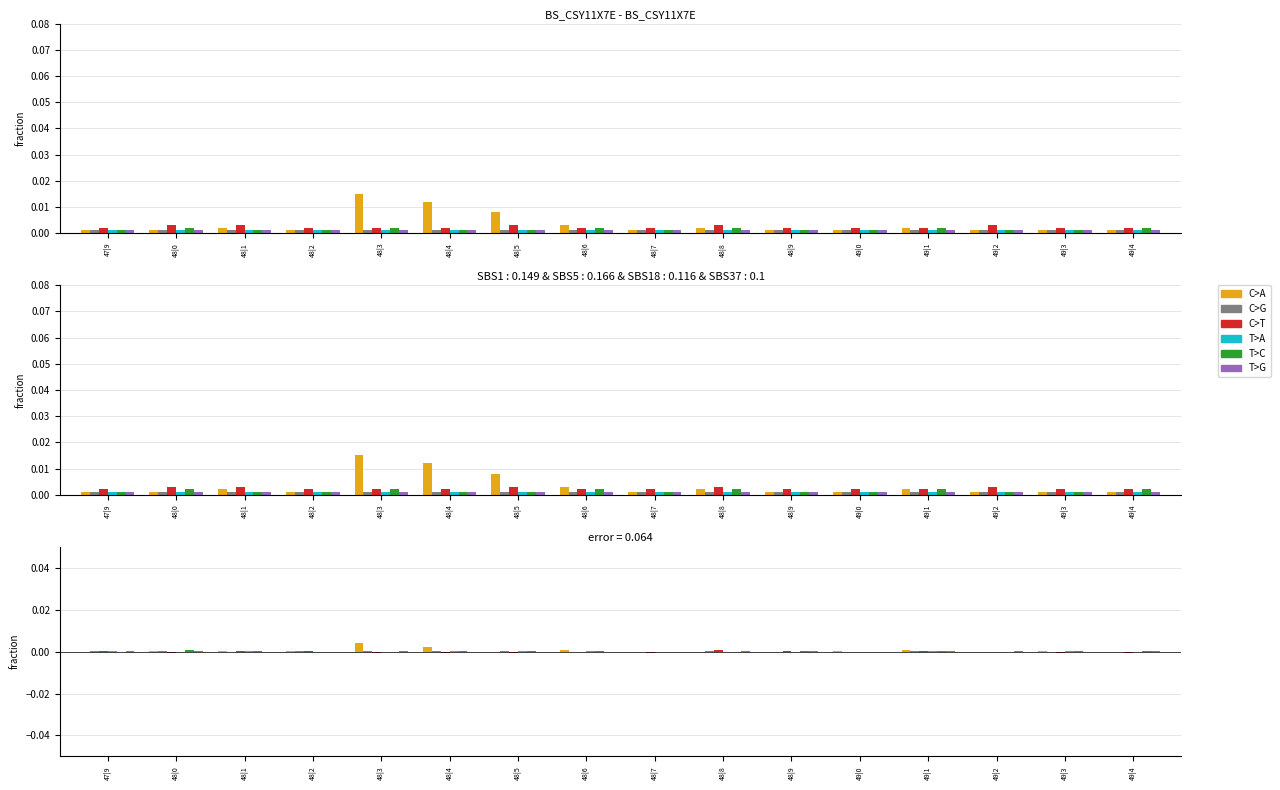

Is it true that C>G equals 0.0 at 48|2?

True